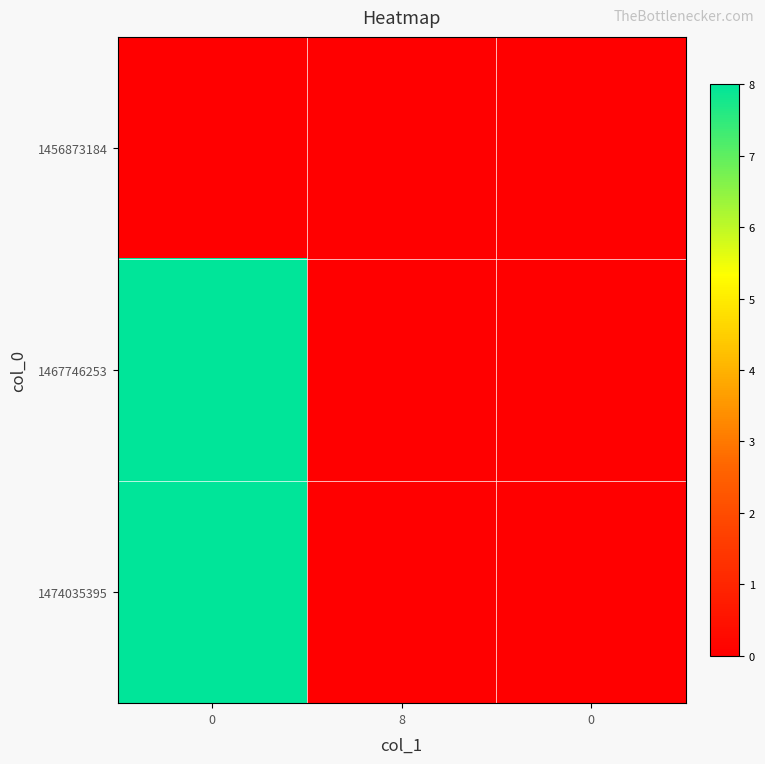

Reading left to right, transcribe all the data shown in this chart.

1456873184: 0=0	8=0	0=0
1467746253: 0=8	8=0	0=0
1474035395: 0=8	8=0	0=0